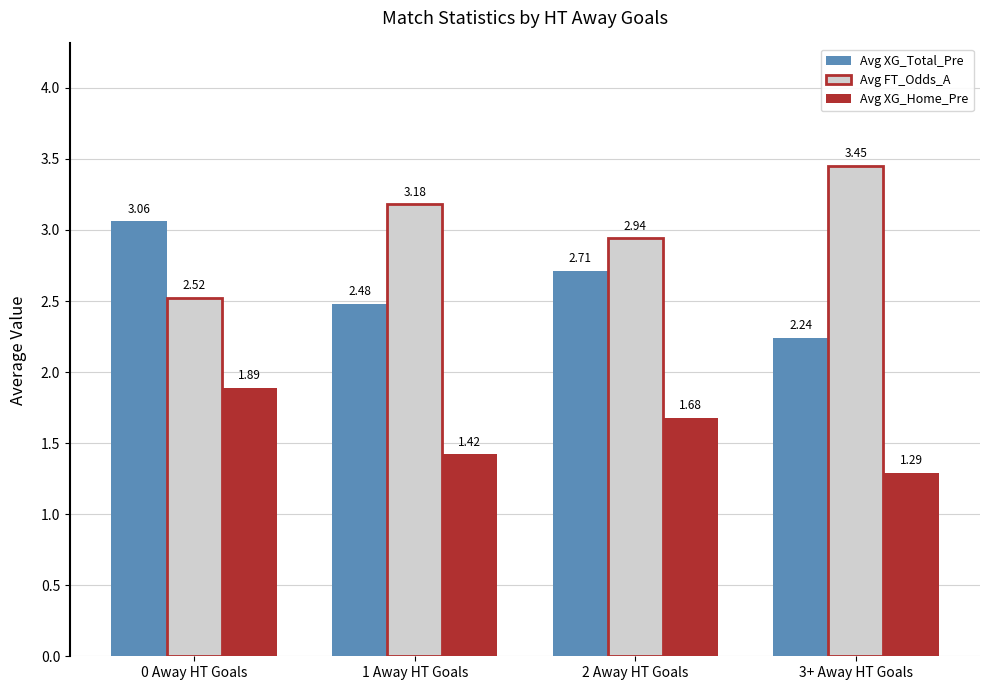

Which series has the largest total across all categories?

Avg FT_Odds_A